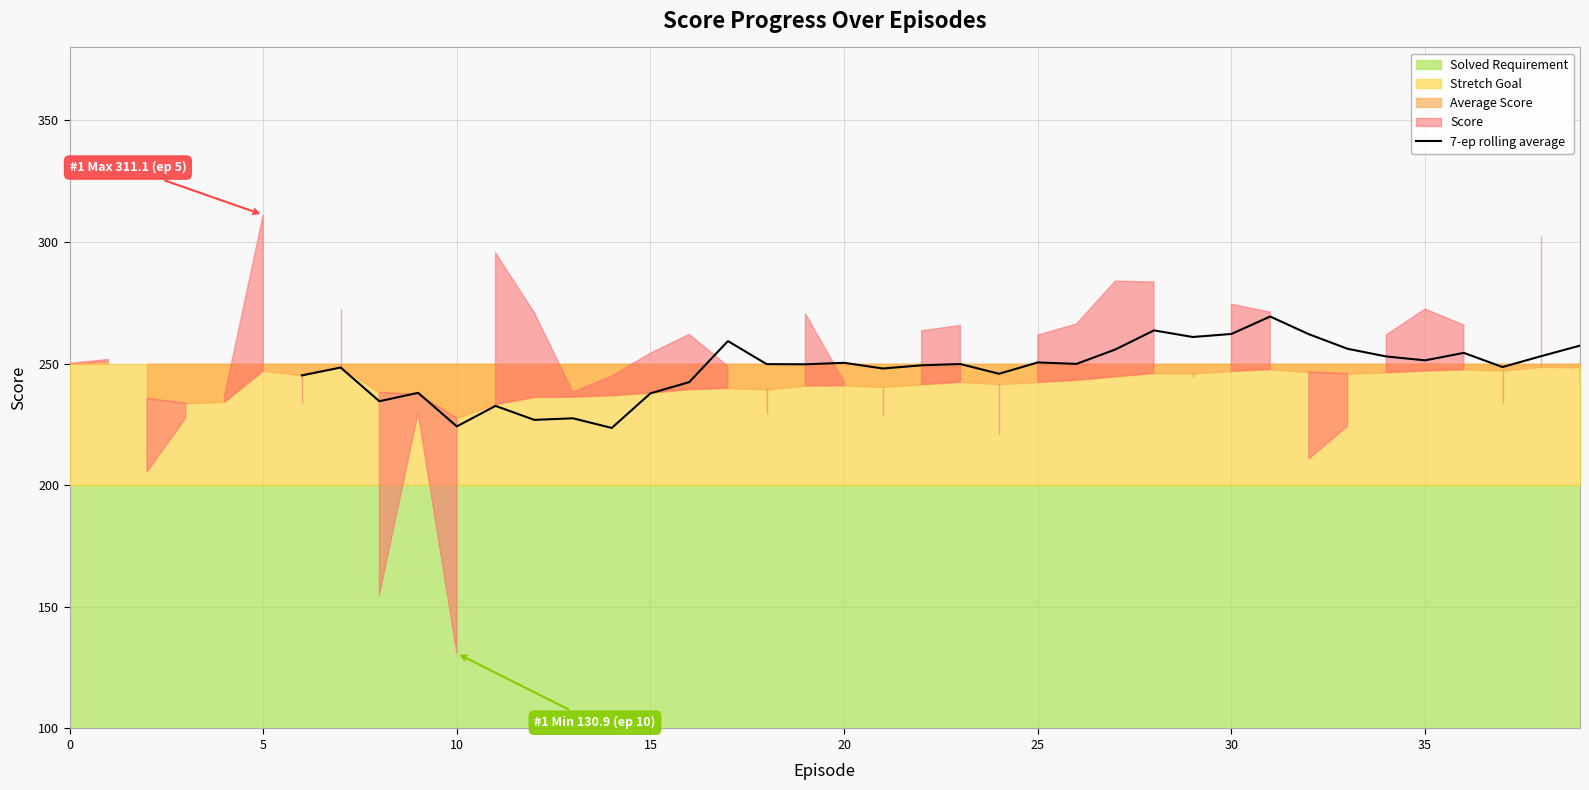

What is the minimum value for 7-ep rolling average?

223.6